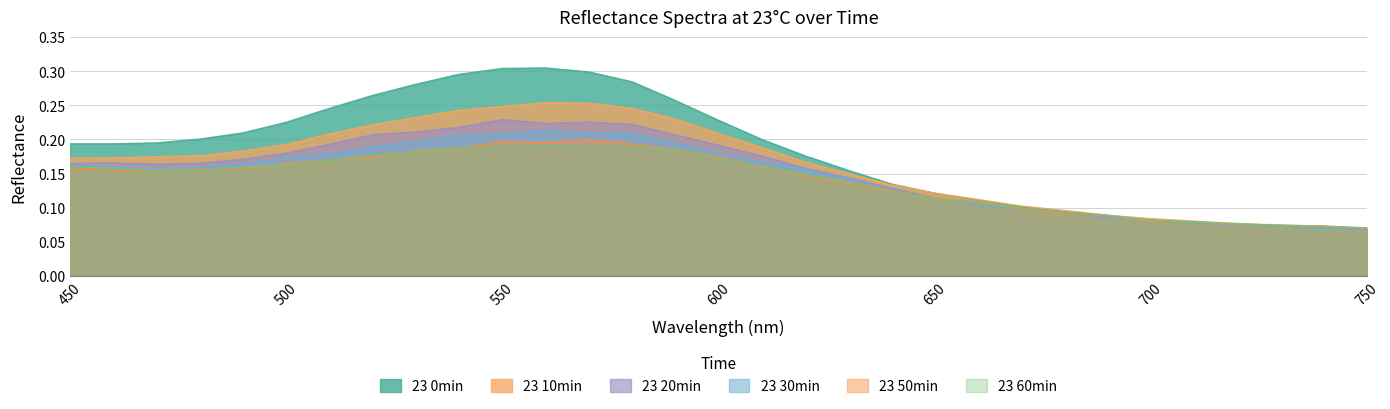

Reading left to right, list all the values displayed in this chart.

23 0min: 0.2	0.2	0.2	0.2	0.2	0.2	0.2	0.3	0.3	0.3	0.3	0.3	0.3	0.3	0.3	0.2	0.2	0.2	0.2	0.1	0.1	0.1	0.1	0.1	0.1	0.1	0.1	0.1	0.1	0.1	0.1
23 10min: 0.2	0.2	0.2	0.2	0.2	0.2	0.2	0.2	0.2	0.2	0.2	0.3	0.3	0.2	0.2	0.2	0.2	0.2	0.2	0.1	0.1	0.1	0.1	0.1	0.1	0.1	0.1	0.1	0.1	0.1	0.1
23 20min: 0.2	0.2	0.2	0.2	0.2	0.2	0.2	0.2	0.2	0.2	0.2	0.2	0.2	0.2	0.2	0.2	0.2	0.2	0.1	0.1	0.1	0.1	0.1	0.1	0.1	0.1	0.1	0.1	0.1	0.1	0.1
23 30min: 0.2	0.2	0.2	0.2	0.2	0.2	0.2	0.2	0.2	0.2	0.2	0.2	0.2	0.2	0.2	0.2	0.2	0.2	0.1	0.1	0.1	0.1	0.1	0.1	0.1	0.1	0.1	0.1	0.1	0.1	0.1
23 50min: 0.2	0.2	0.2	0.2	0.2	0.2	0.2	0.2	0.2	0.2	0.2	0.2	0.2	0.2	0.2	0.2	0.2	0.1	0.1	0.1	0.1	0.1	0.1	0.1	0.1	0.1	0.1	0.1	0.1	0.1	0.1
23 60min: 0.2	0.2	0.2	0.2	0.2	0.2	0.2	0.2	0.2	0.2	0.2	0.2	0.2	0.2	0.2	0.2	0.2	0.1	0.1	0.1	0.1	0.1	0.1	0.1	0.1	0.1	0.1	0.1	0.1	0.1	0.1